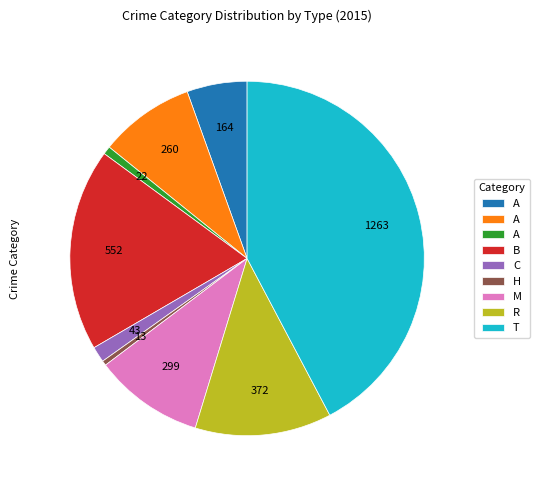

Does any single category account for the majority?

No